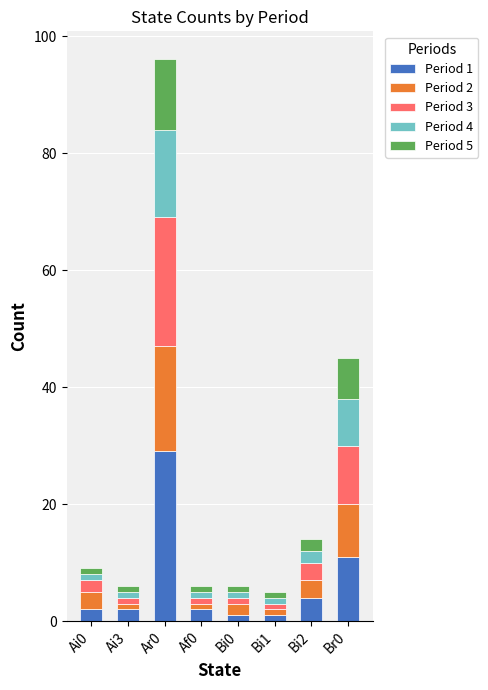

At which label does Period 1 reach its peak?

Ar0